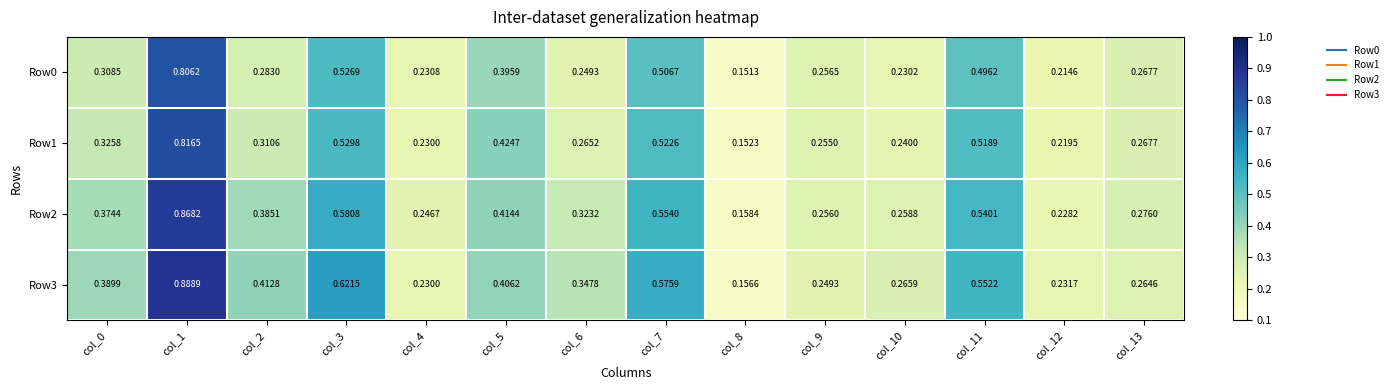

Is the value of Row2 at col_2 greater than the value of Row1 at col_1?

No